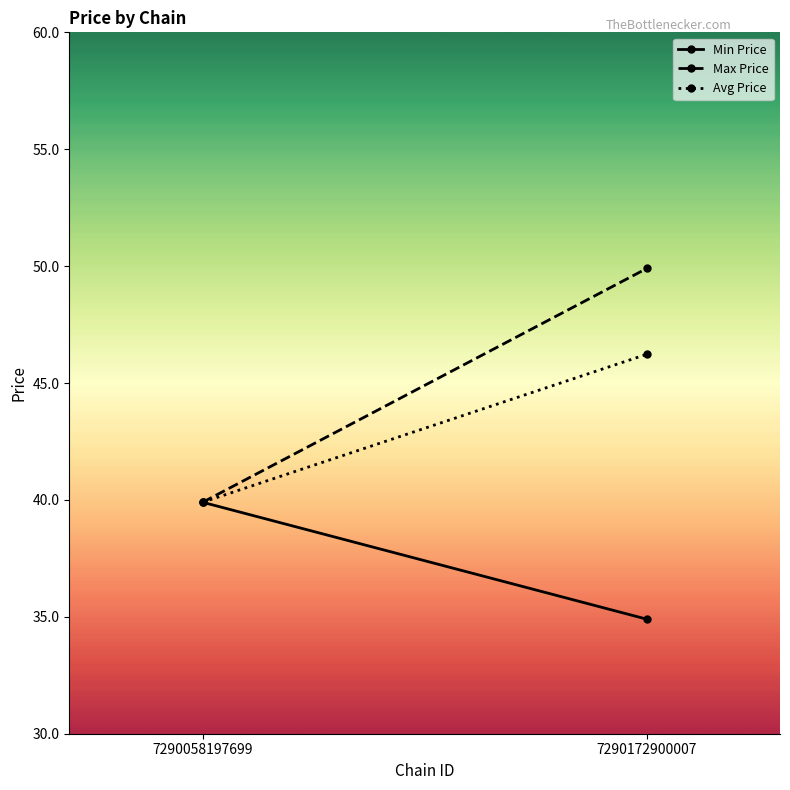

Reading left to right, list all the values displayed in this chart.

Min Price: 7290058197699=39.9	7290172900007=34.9
Max Price: 7290058197699=39.9	7290172900007=49.9
Avg Price: 7290058197699=39.9	7290172900007=46.2